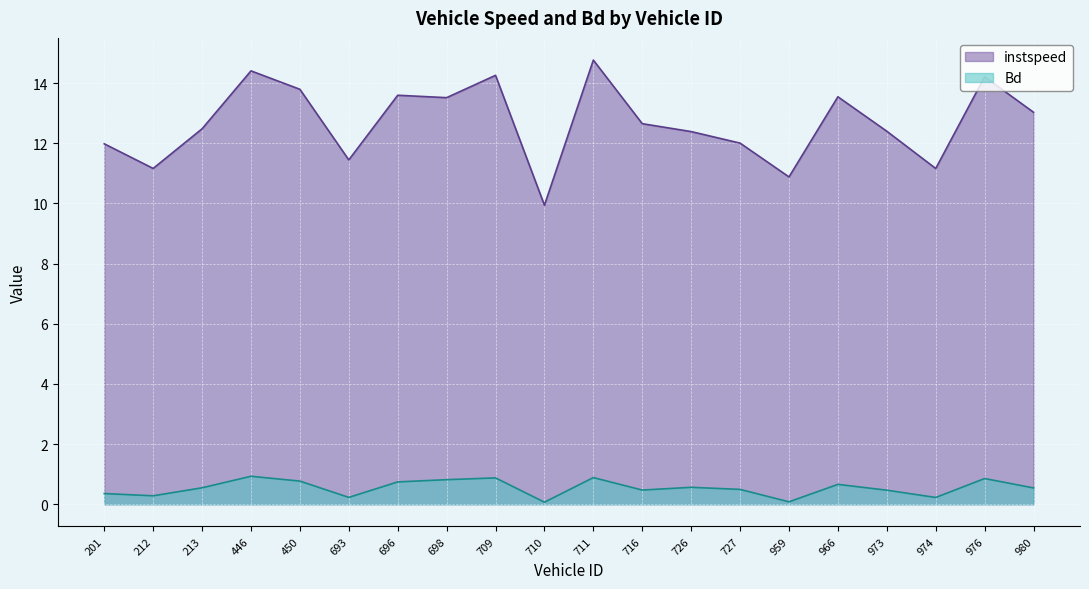

True or false: instspeed and Bd intersect in this chart.

False